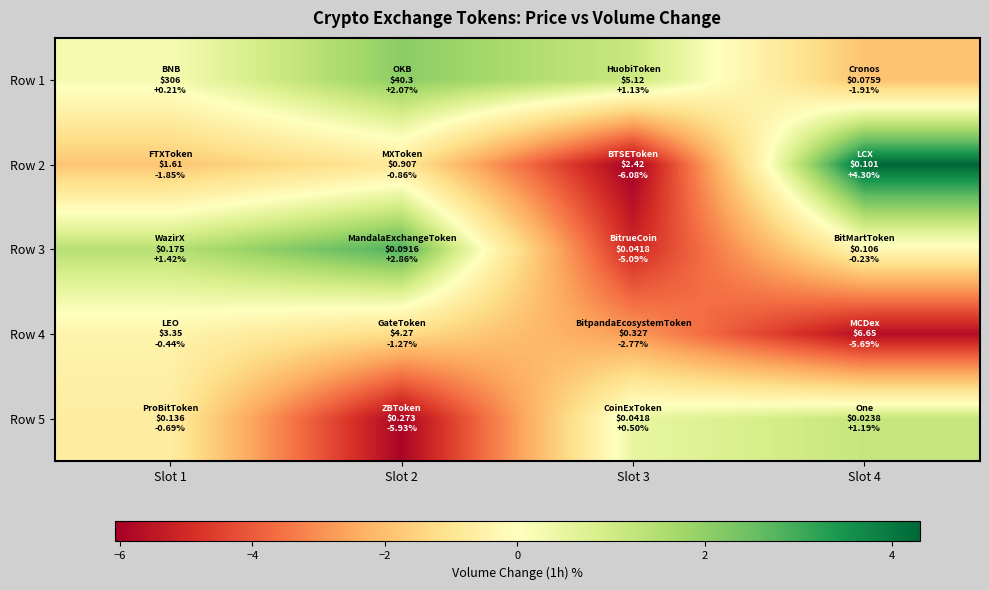

What is the difference between the highest and lowest values at Slot 4?

10.0